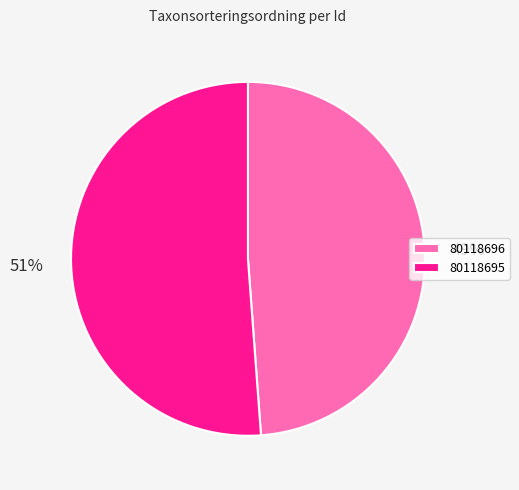

How many slices are in this pie chart?

2